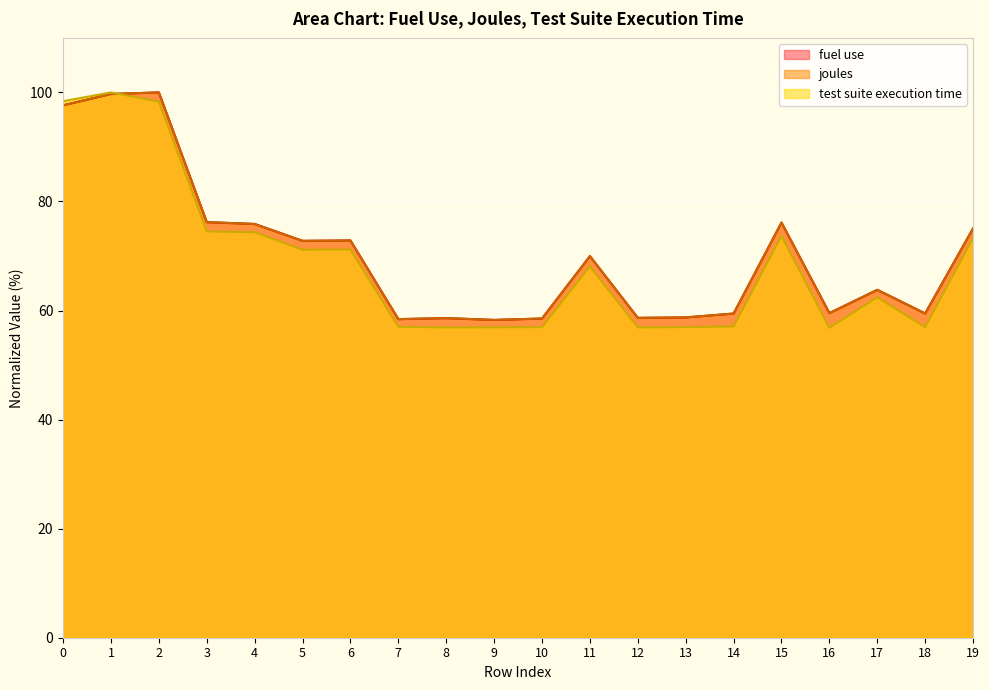

At which category does test suite execution time reach its first local peak?

1